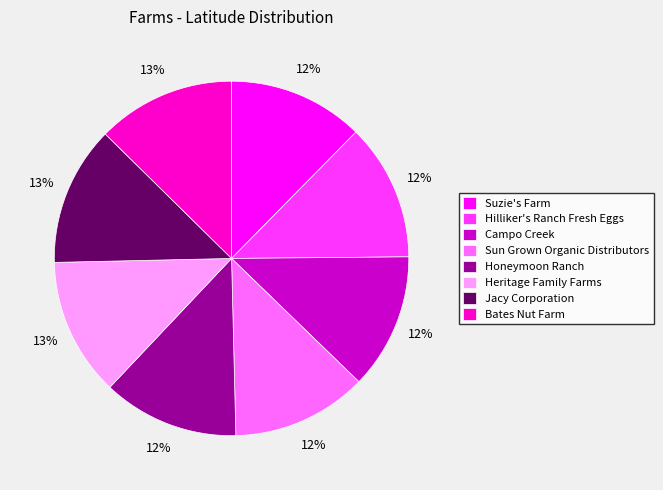

To the nearest percent, what portion does Hilliker's Ranch Fresh Eggs represent?

12%